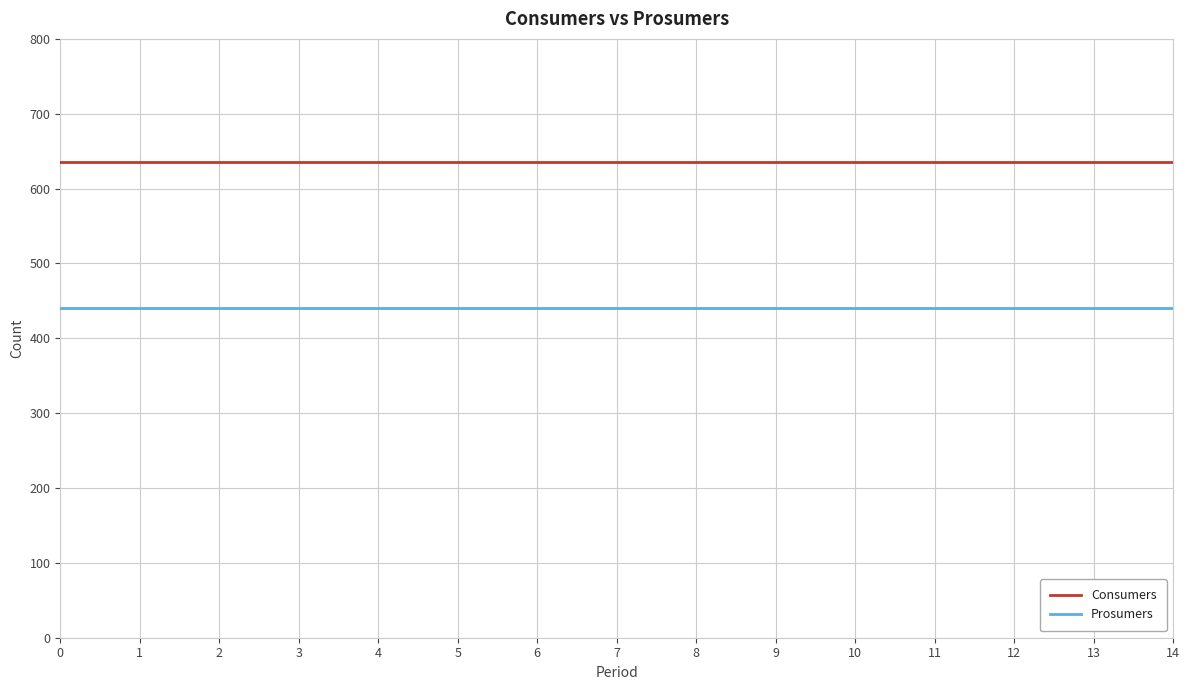

The value of Consumers at 13 is 924. True or false?

False